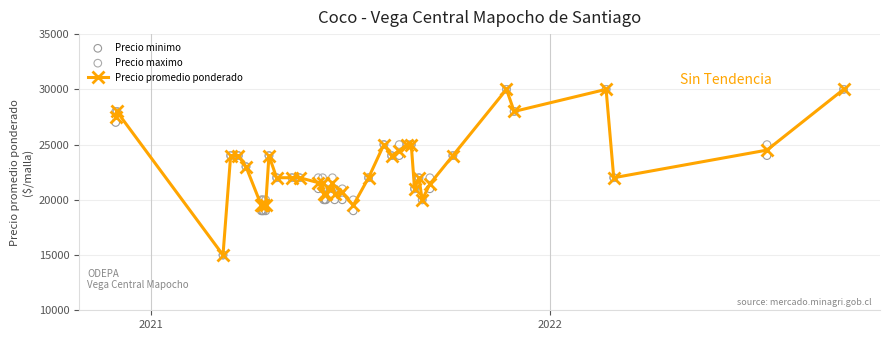

Which series contains the highest Y value?

Precio promedio ponderado